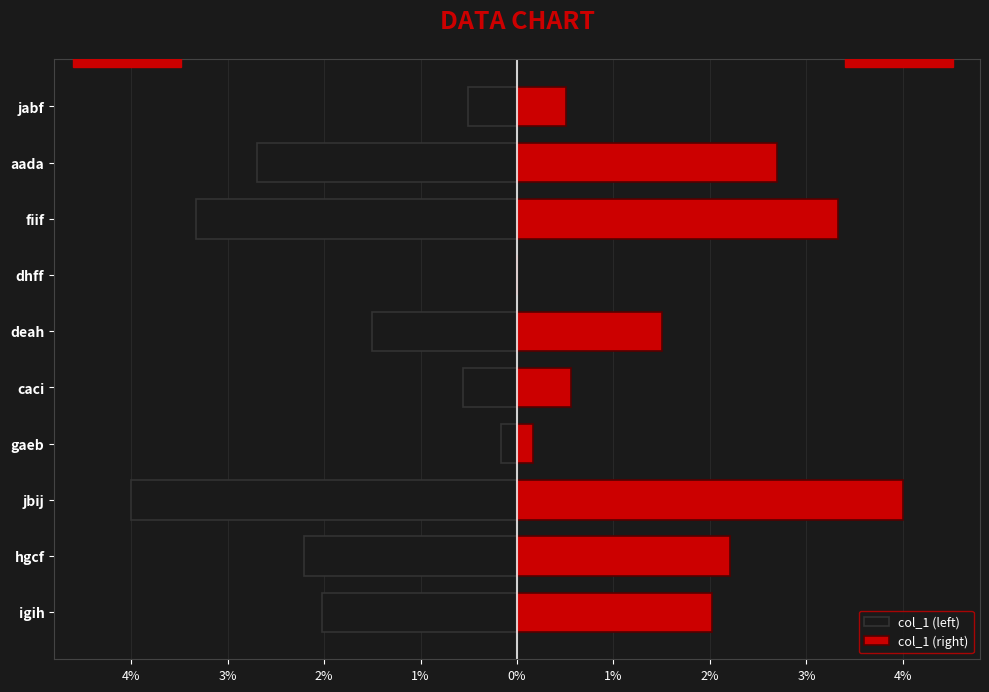

Rank the series by their average value, from highest to lowest.

col_1 (right), col_1 (left)